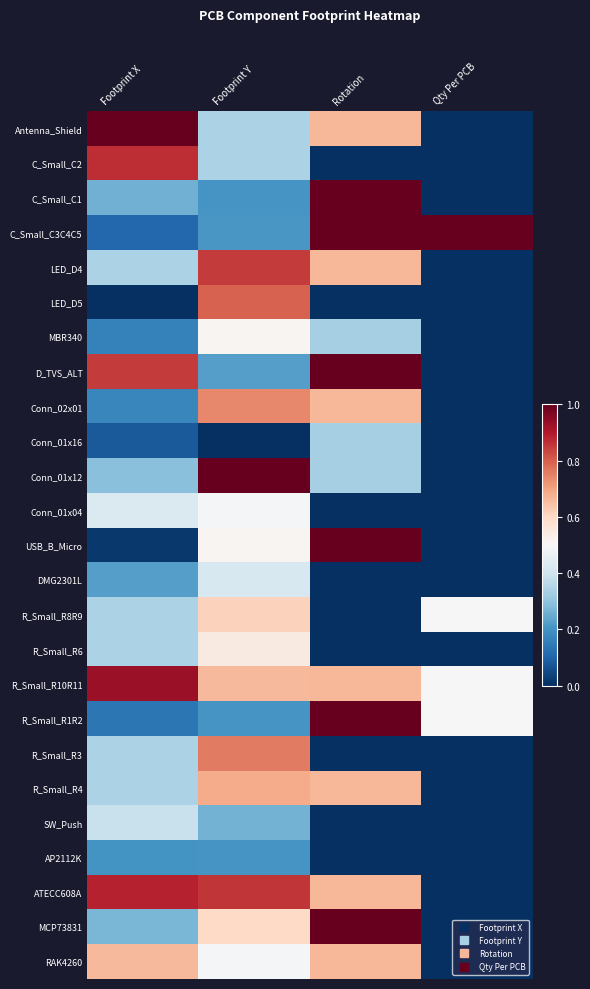

What is the difference between the highest and lowest values at Footprint X?

1.0